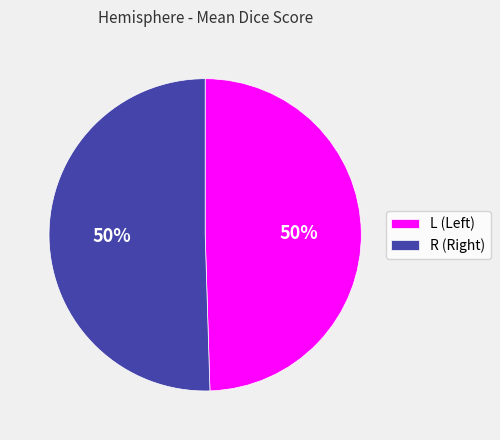

How many segments does this pie chart have?

2